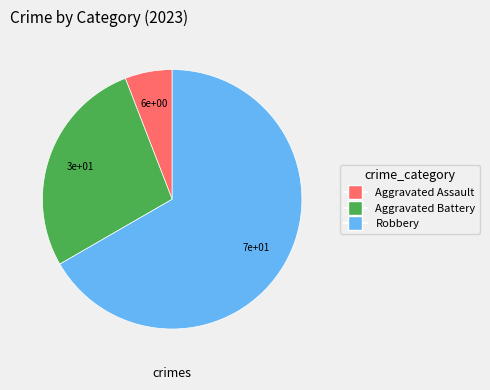

Is there any slice that represents more than half of the pie?

Yes